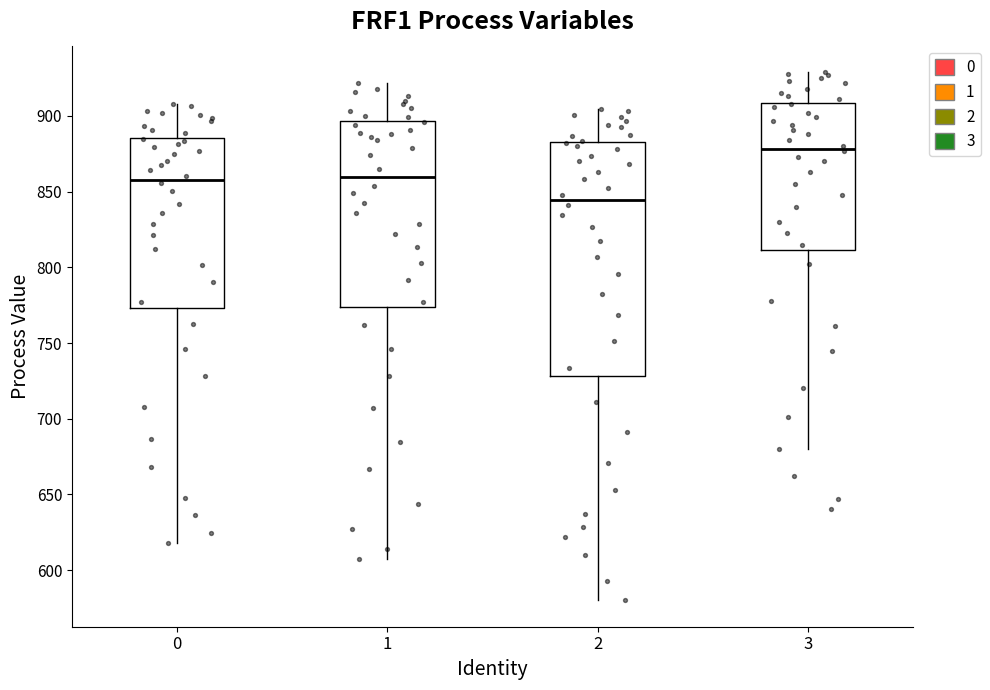

Which box has the lowest median line?

2